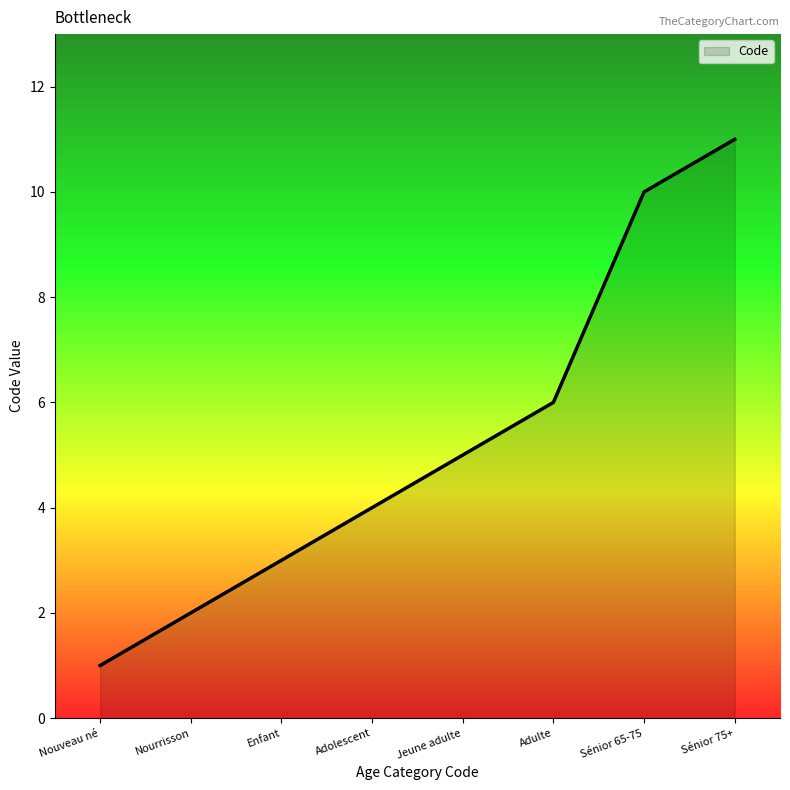

Which category has the lowest value across all series?

Nouveau né